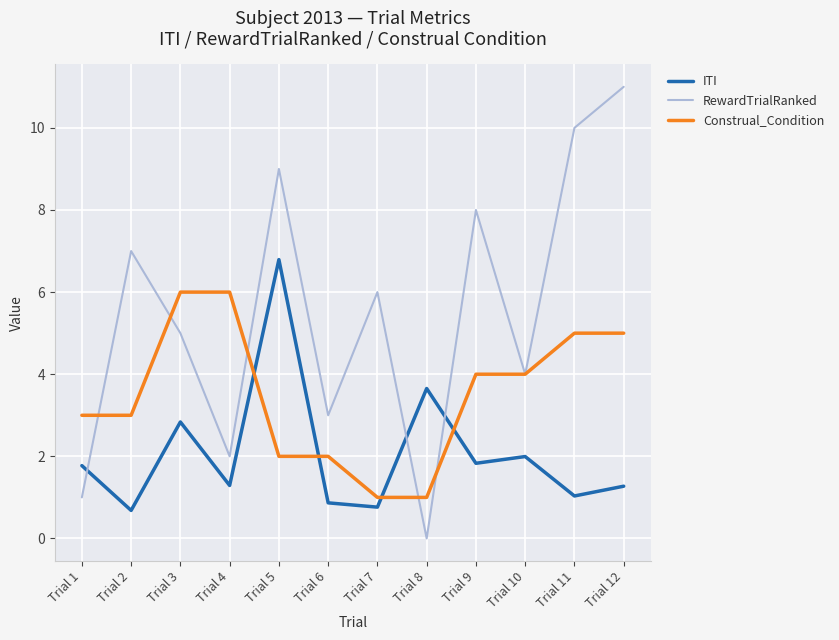

Does the chart have visible grid lines?

Yes